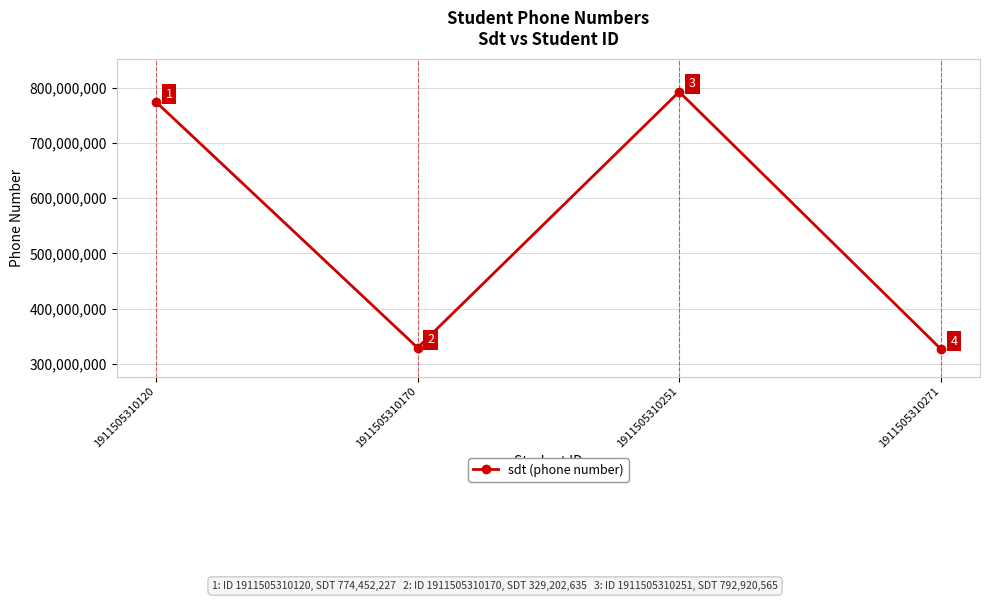

What is the change in value from 1911505310120 to 1911505310251?

+18468338